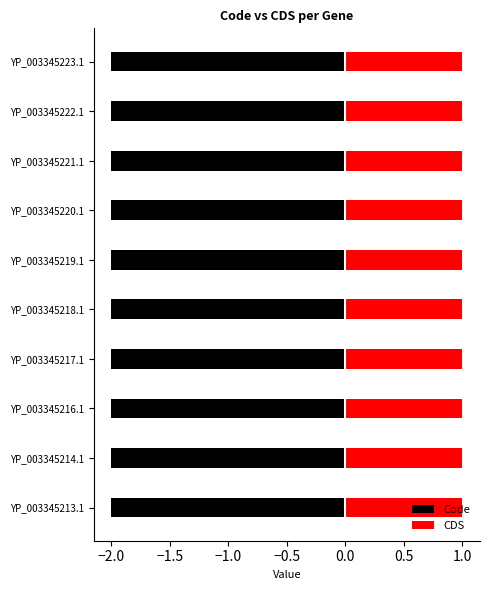

True or false: CDS has a value of 2 at YP_003345216.1.

False